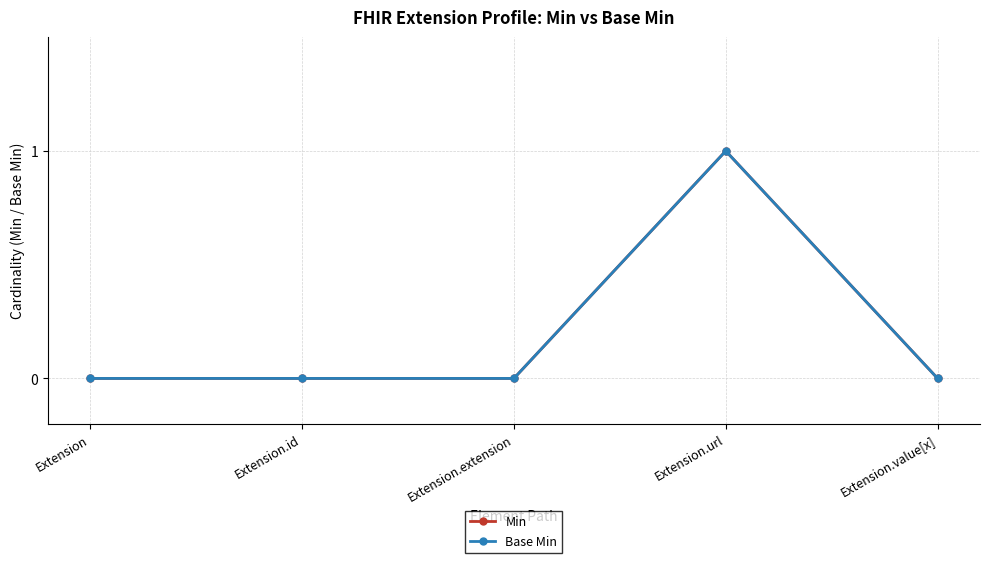

What position from the left is Extension.url?

4